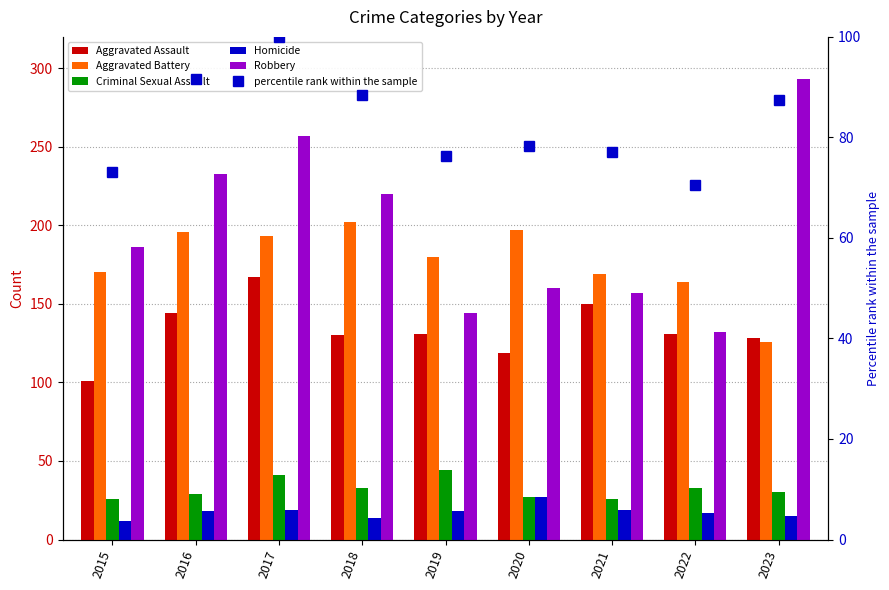

What is the minimum value shown in the chart?

12.0